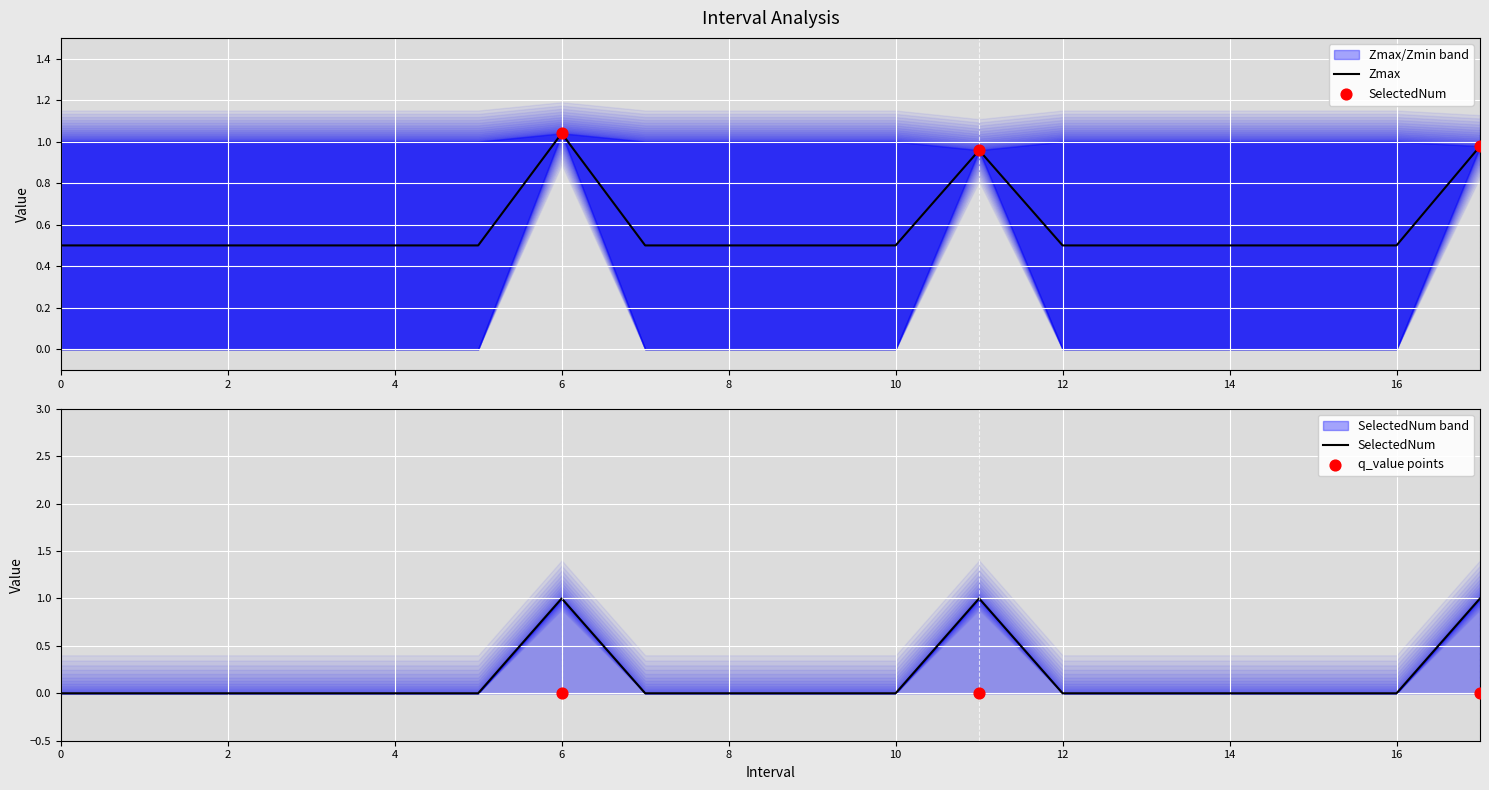

At how many categories does at least one series exceed 0?

18